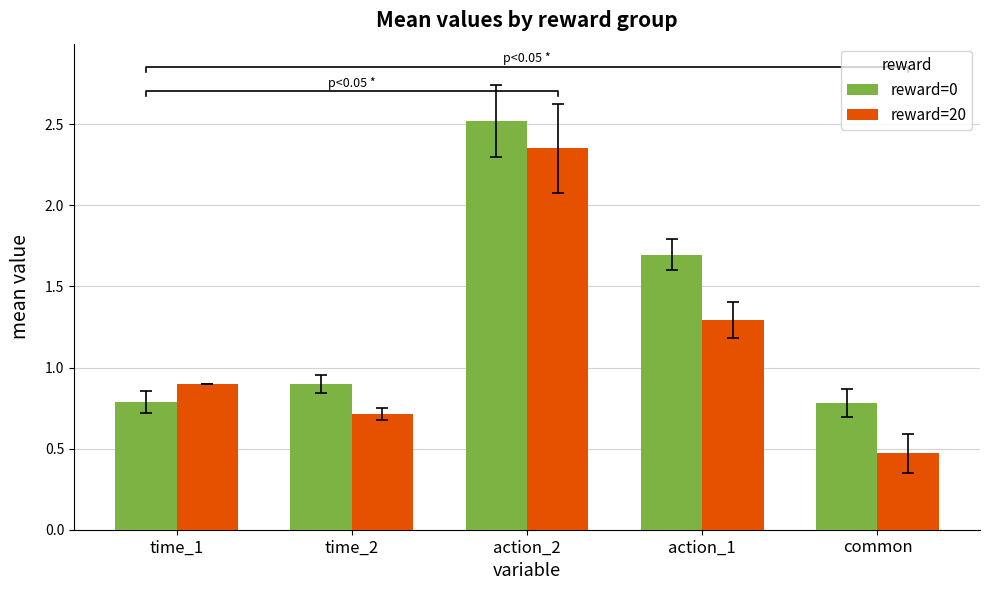

How many bars are there in each group?

2